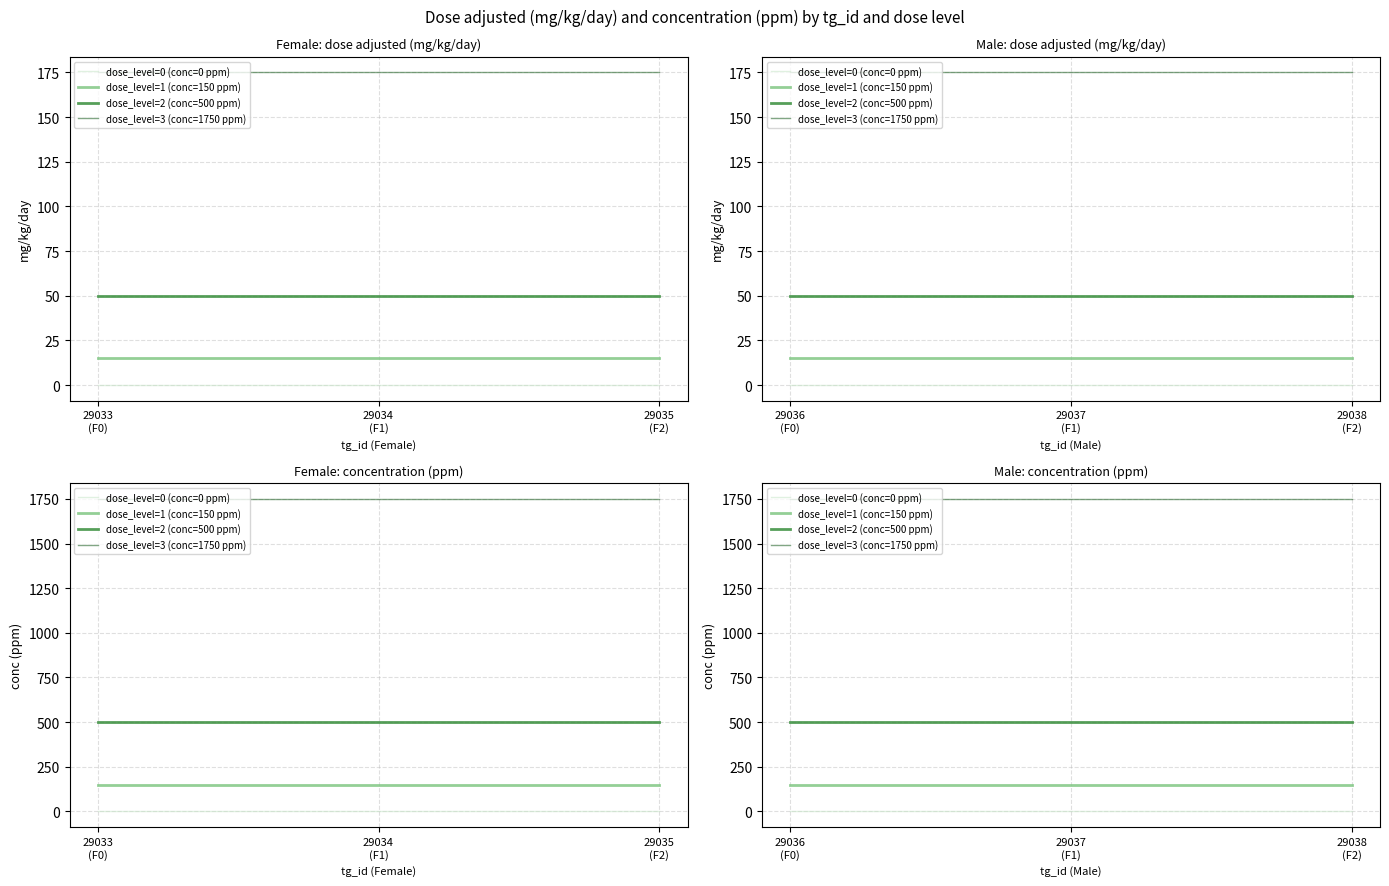

Which series has the largest range (max minus min)?

dose_level=0 (conc=0 ppm)